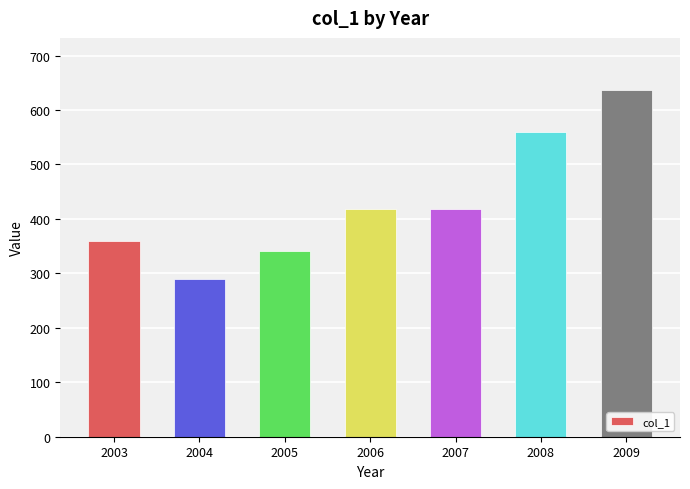

Which category has the lowest value across all series?

2004